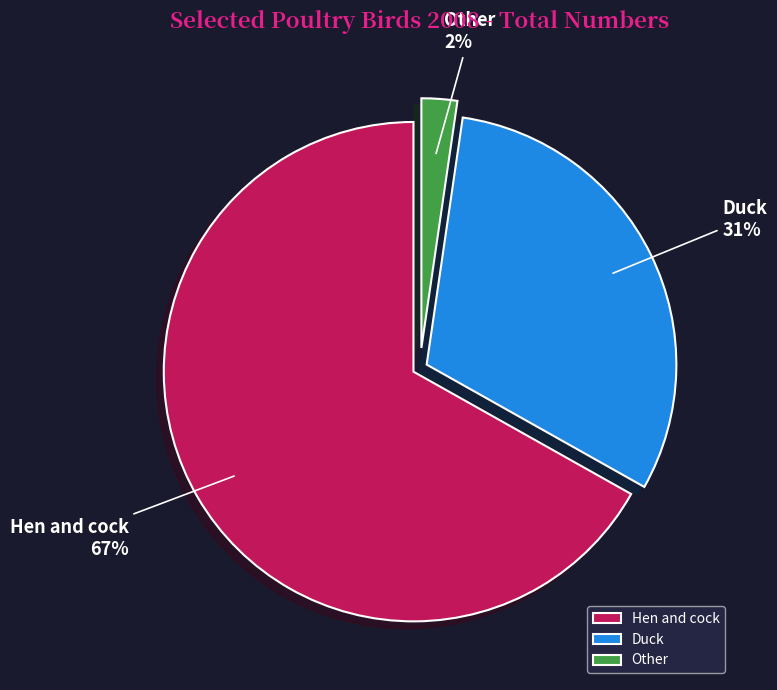

Which slice is the largest?

Hen and cock